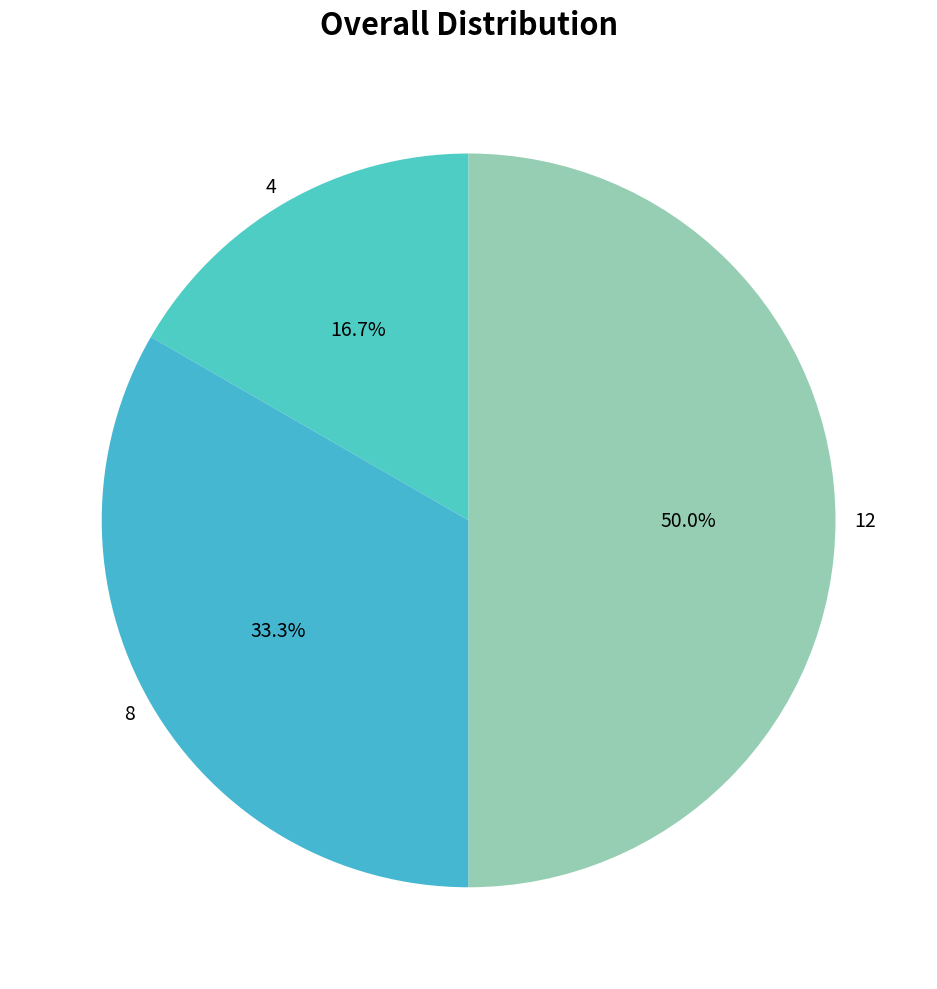

To the nearest percent, what percentage of the pie is 4?

17%